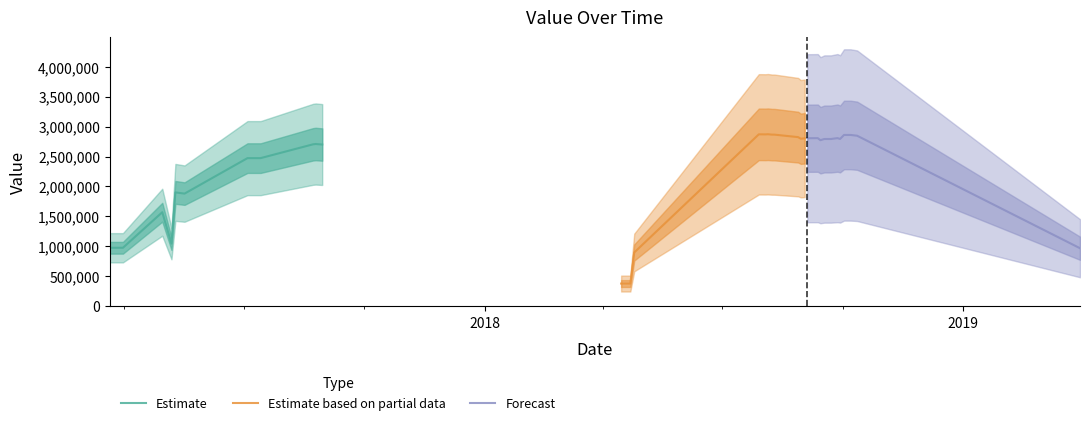

What is the difference between the values at 2018-08-10 and 2018-04-22?

2485300